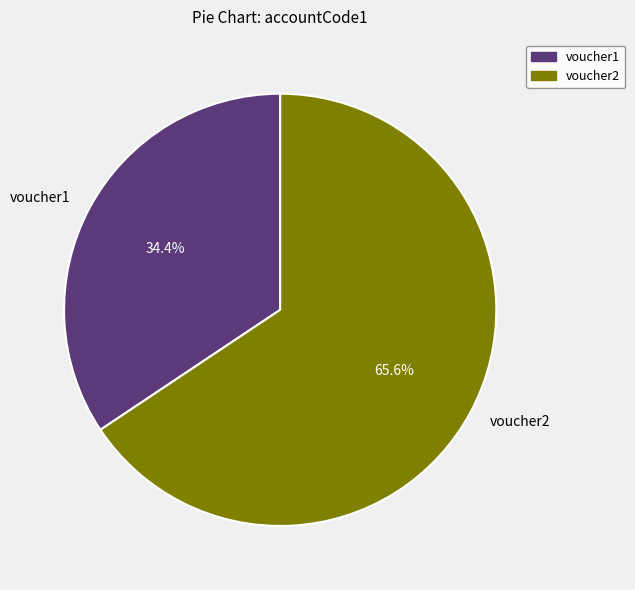

Rank the categories by value from lowest to highest.

voucher1, voucher2